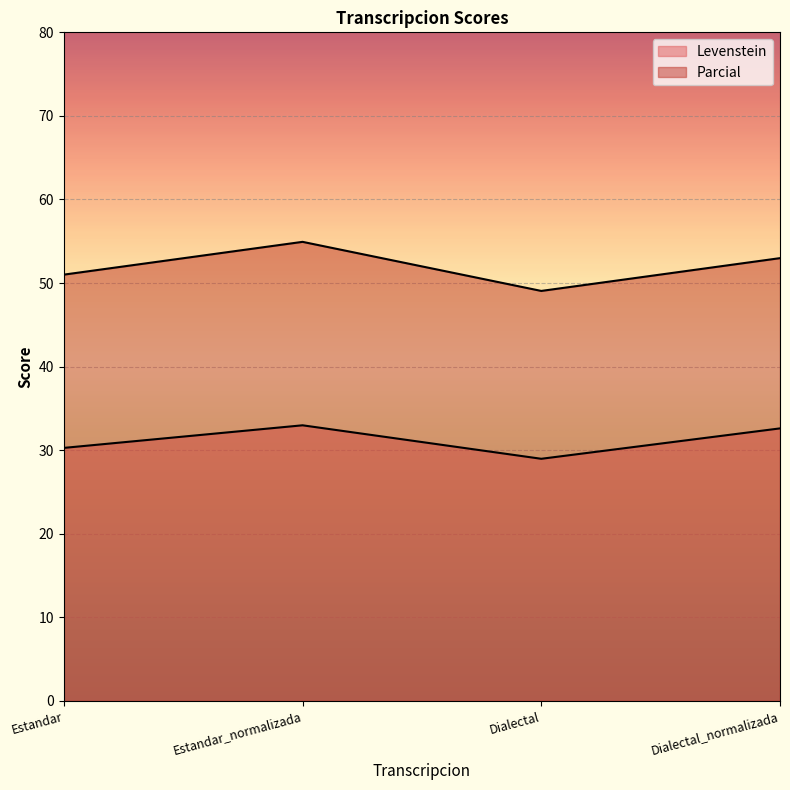

Rank the series at Estandar from highest to lowest value.

Parcial, Levenstein